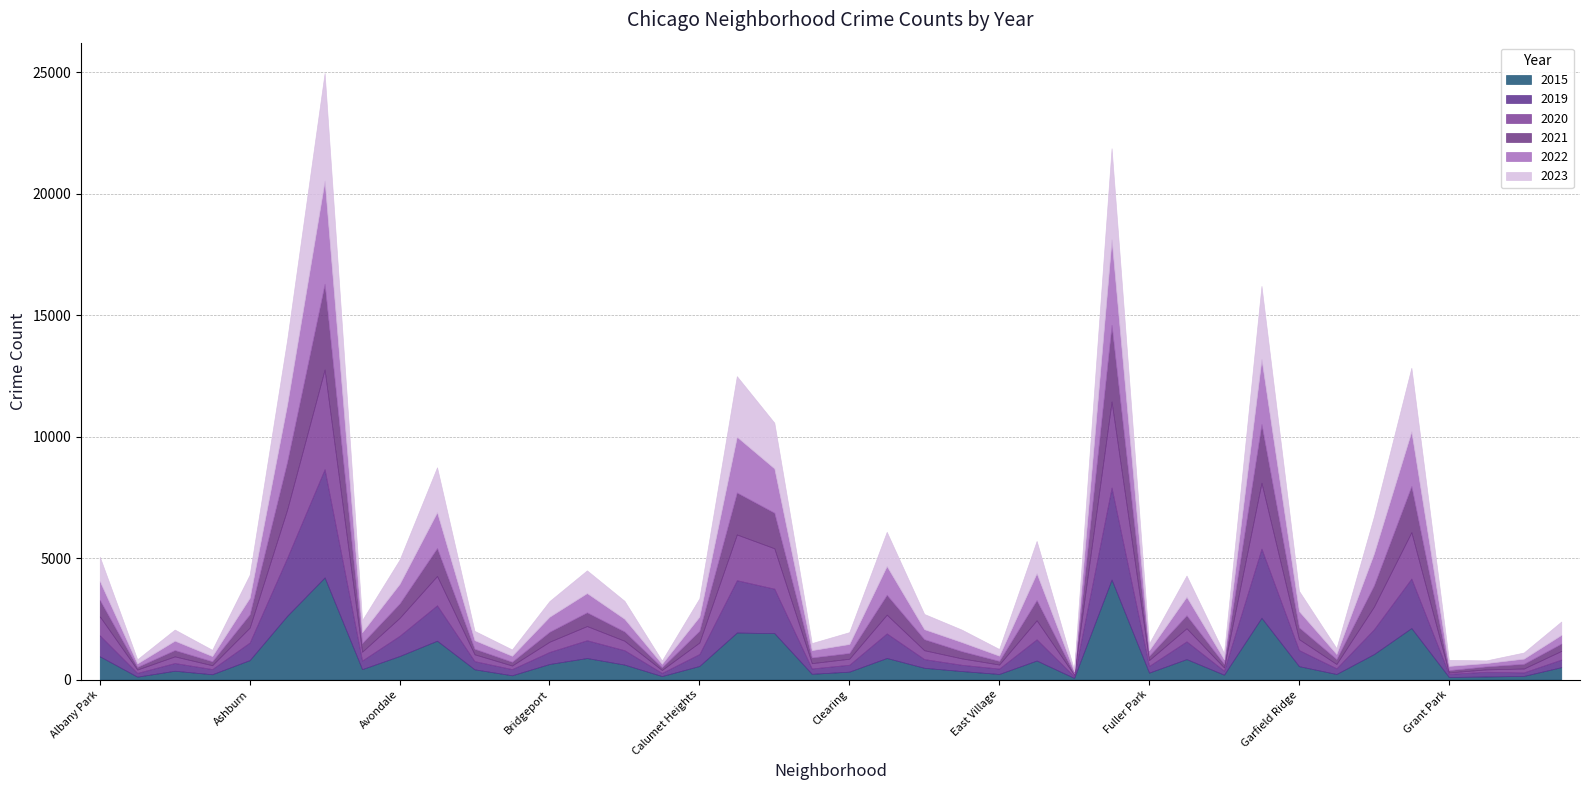

The 2021 series shows 382 at Bucktown. True or false?

True